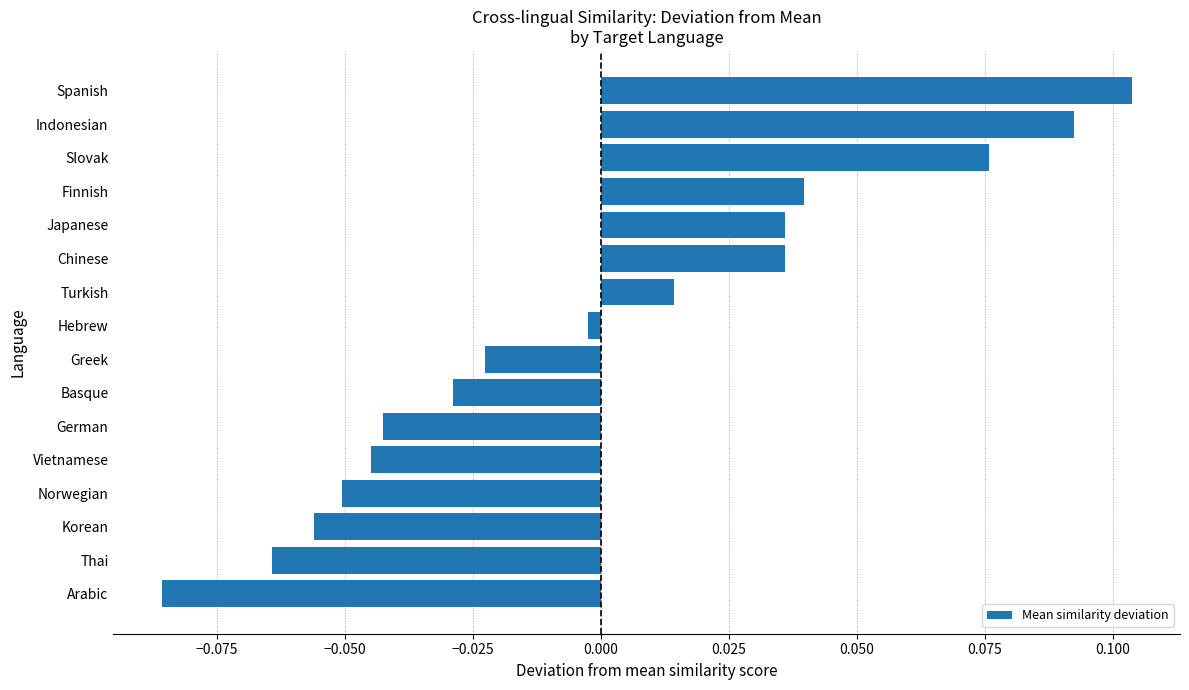

What is the change in value from Arabic to Indonesian?

+0.2